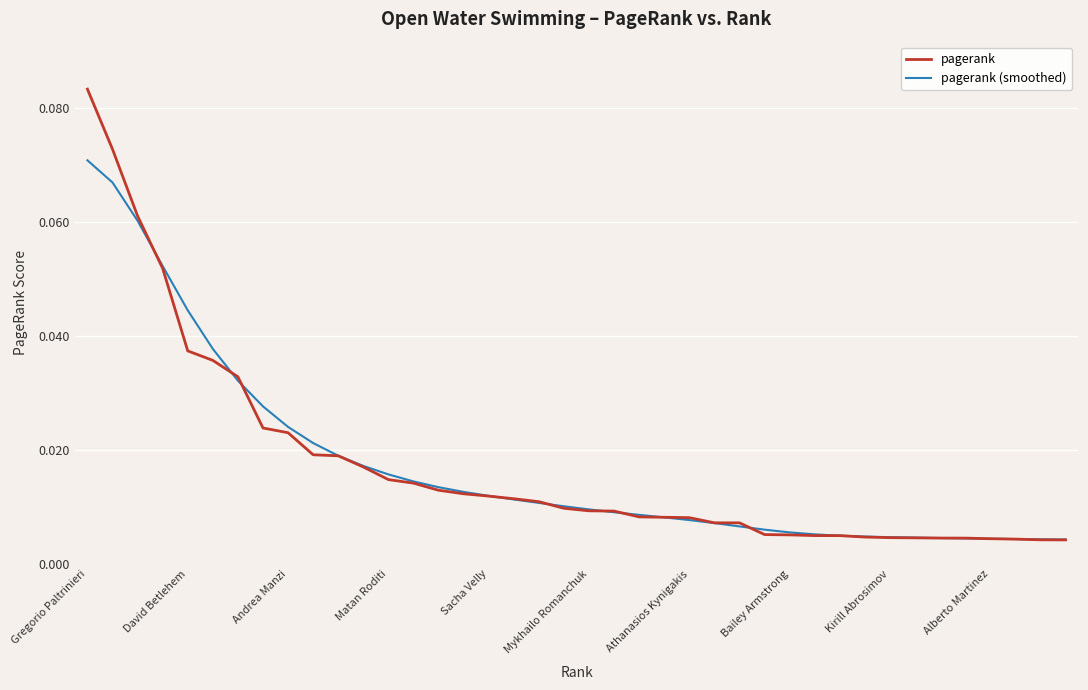

List the series in order of their peak value, lowest first.

pagerank (smoothed), pagerank